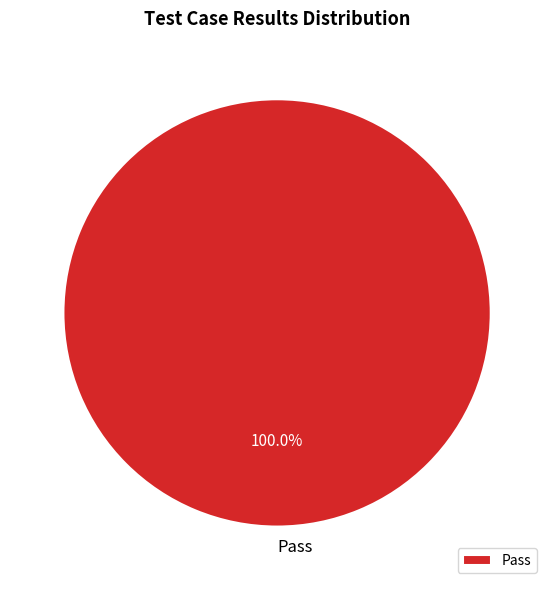

Rank the categories by value from lowest to highest.

Pass